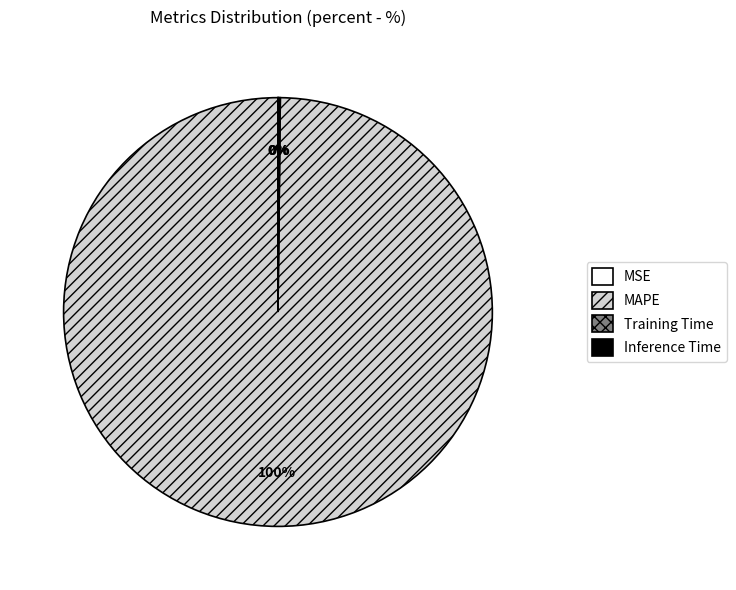

To the nearest percent, what percentage of the pie is MAPE?

100%